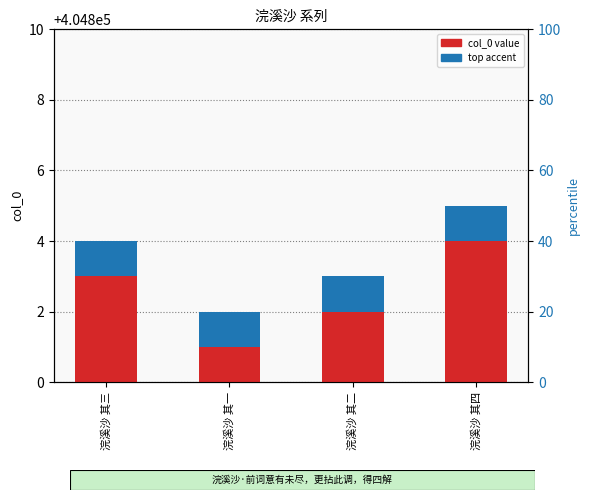

What is the minimum value shown in the chart?

1